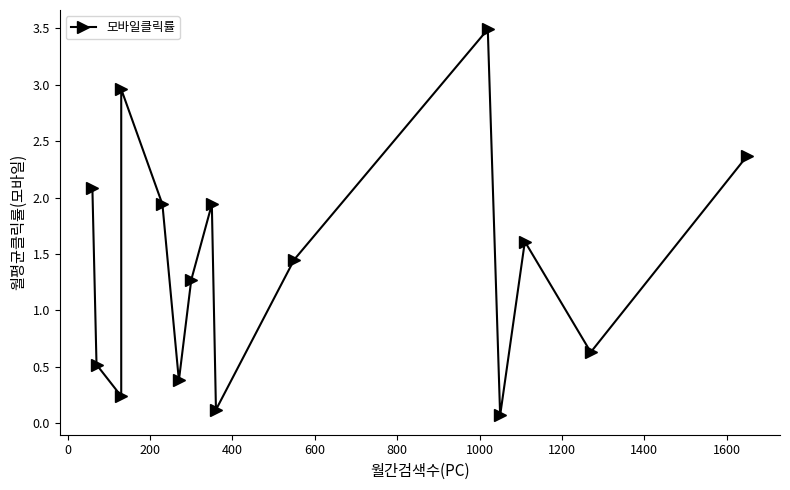

What is the difference between the maximum and minimum values?

3.4